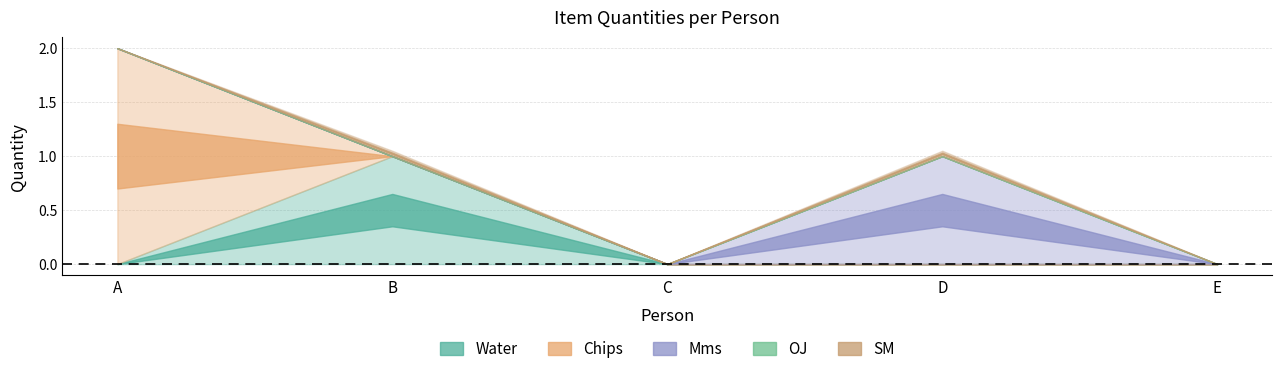

True or false: Water and SM intersect in this chart.

False